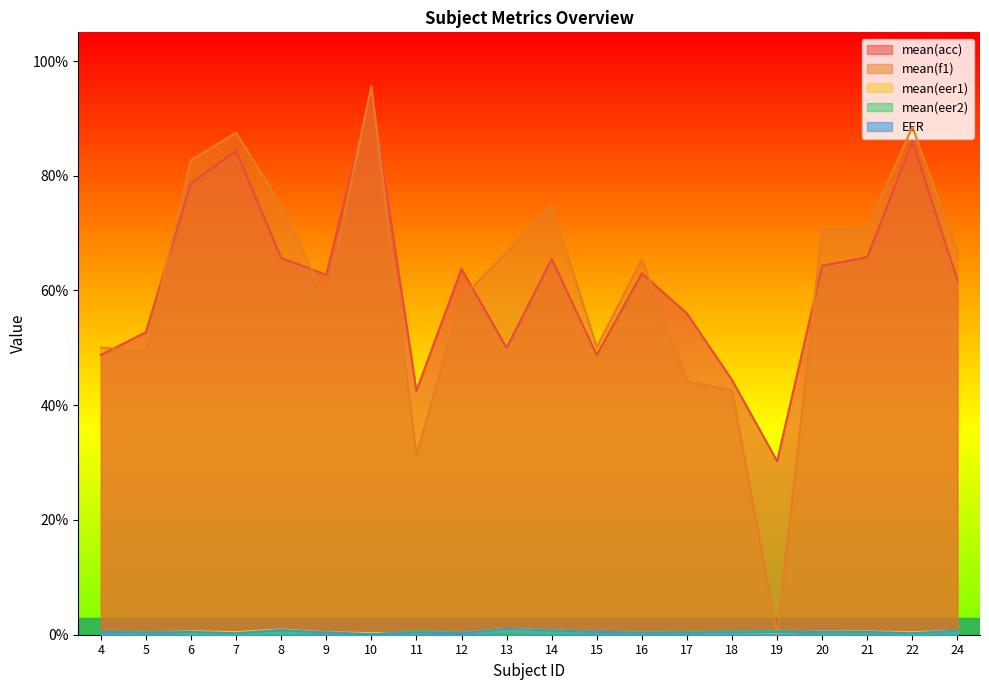

Which category has the lowest value across all series?

19